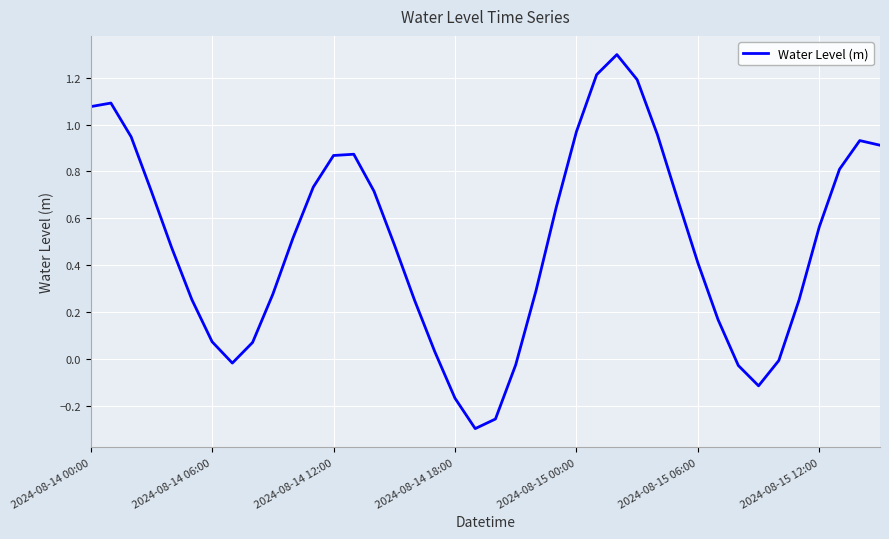

What is the maximum value shown in the chart?

1.3